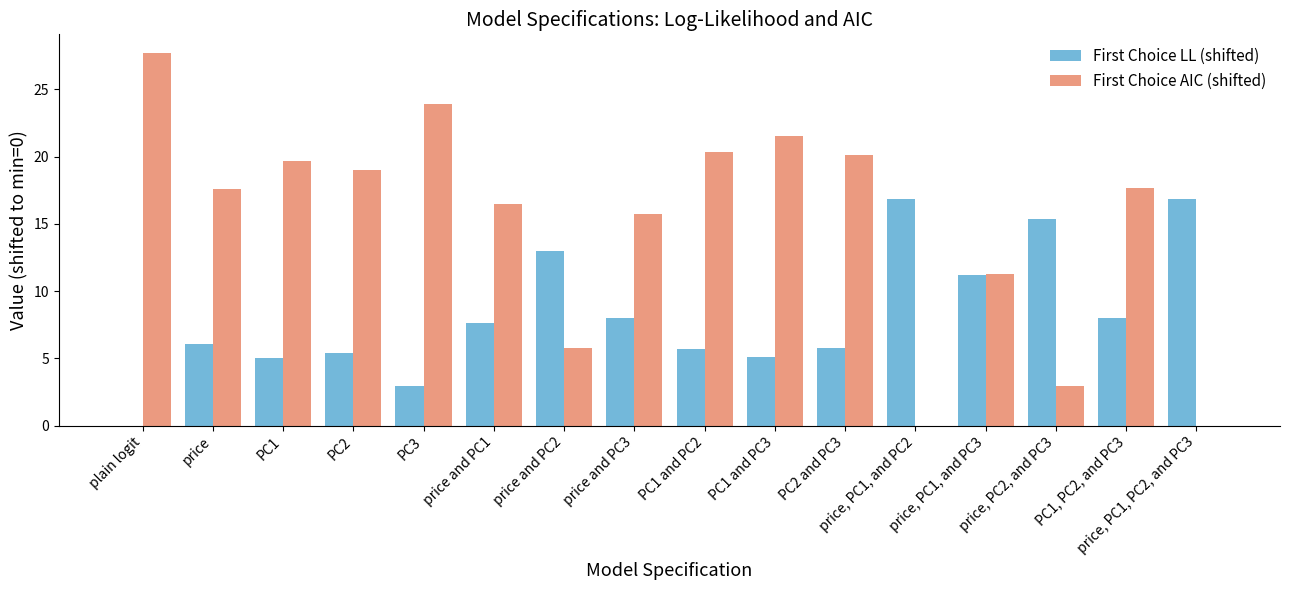

At which category does the chart reach its peak across all series?

plain logit